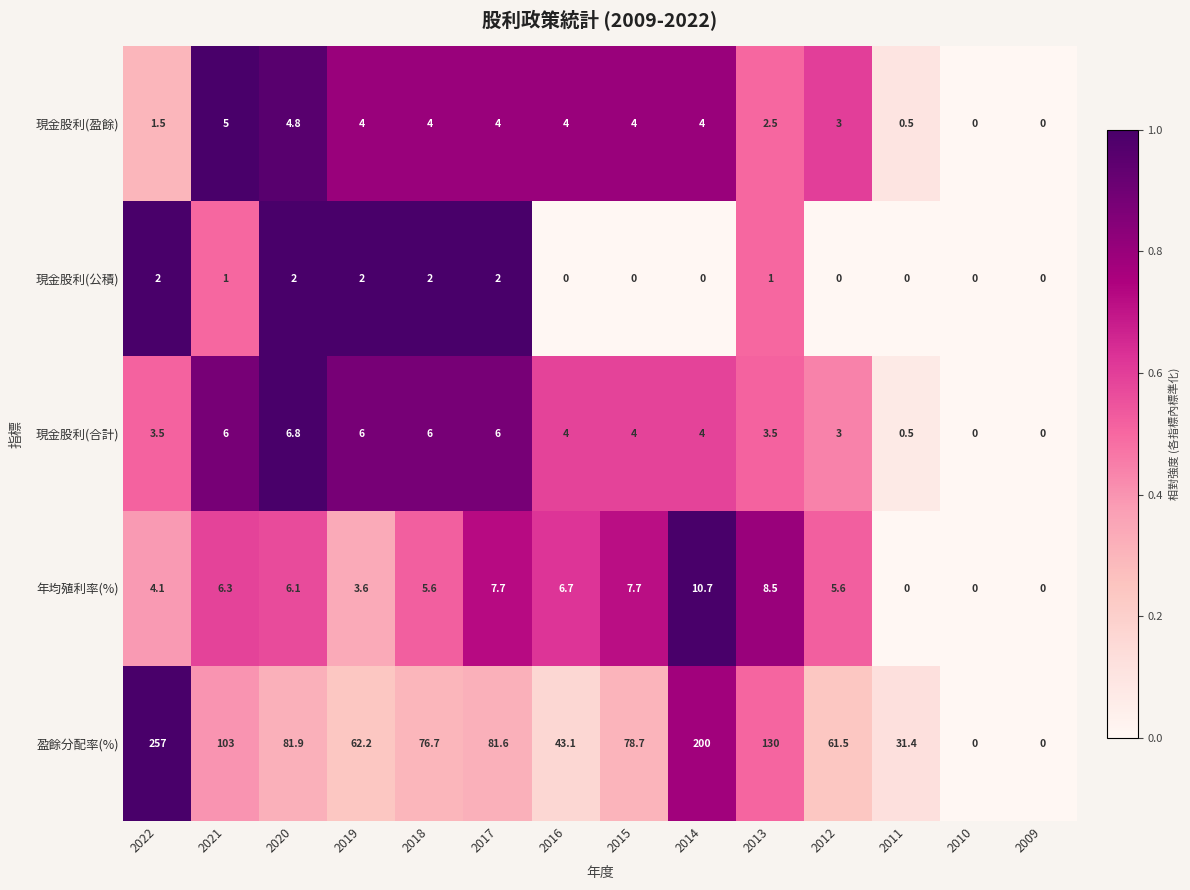

What is the approximate value of 盈餘分配率(%) at 2016?

43.1